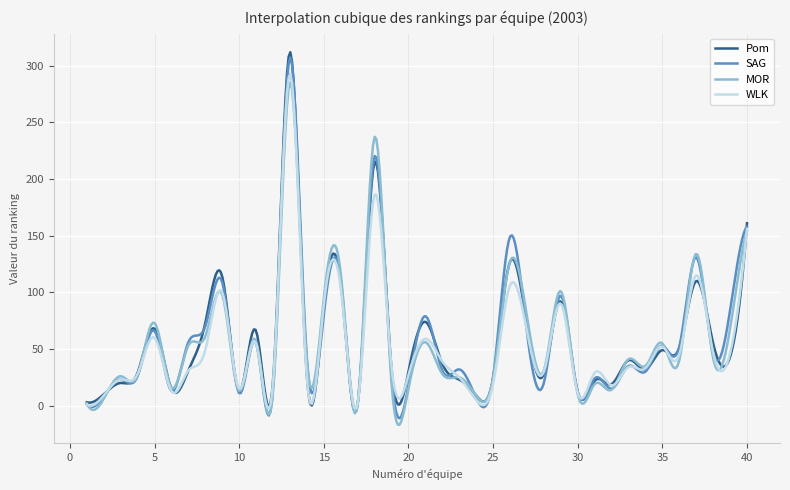

What is the highest value of the SAG series?

307.3